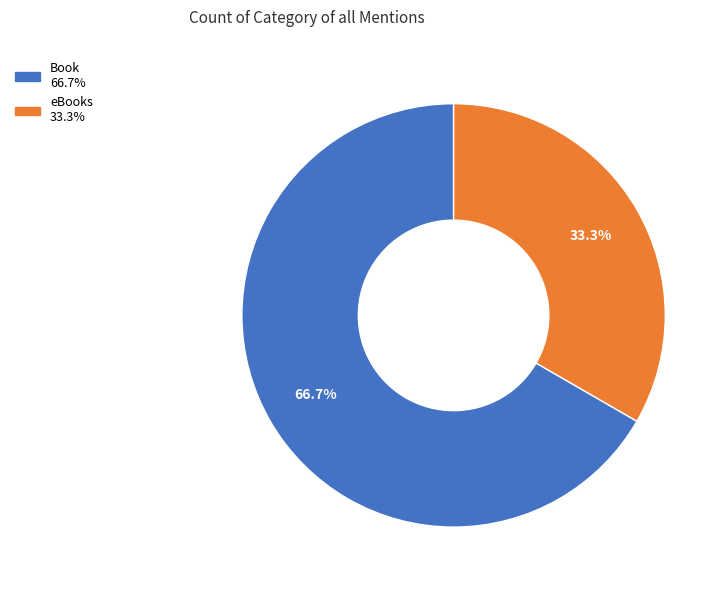

Does Book represent more than half of the total?

Yes